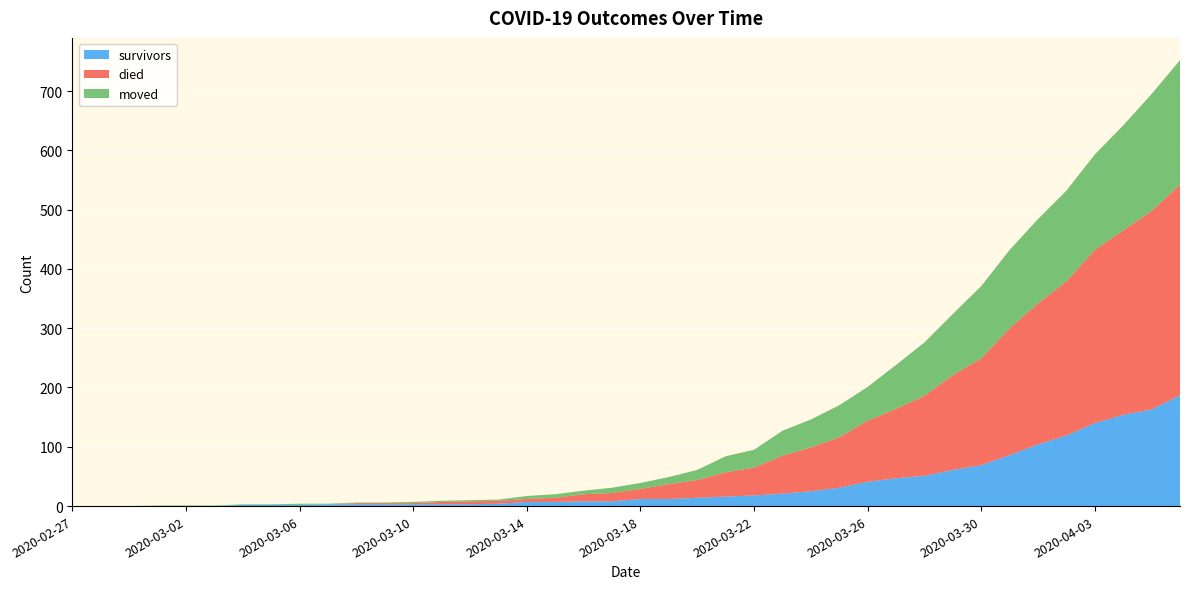

Reading right to left, transcribe all the data shown in this chart.

survivors: 187	163	154	140	119	104	86	69	61	51	47	41	31	25	21	18	16	14	12	12	8	8	7	7	4	3	3	3	3	3	3	2	2	2	0	0	0	0	0	0
died: 355	335	311	292	260	238	214	180	160	135	117	103	85	74	64	47	41	30	25	17	14	12	7	5	5	5	4	2	2	2	0	0	0	0	0	0	0	0	0	0
moved: 210	197	177	161	153	142	132	122	103	90	74	57	54	47	42	30	27	17	12	10	9	6	6	5	2	2	2	2	1	1	1	2	1	1	1	1	1	0	0	0